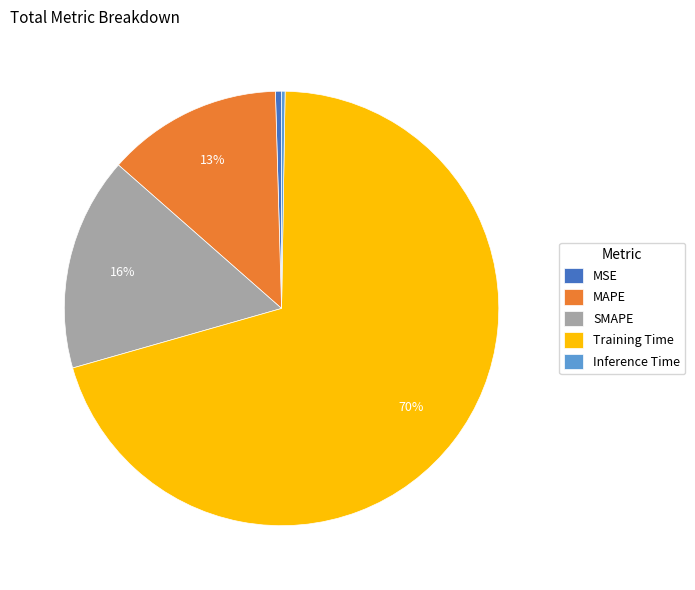

Is it true that SMAPE is 21% of the pie?

False